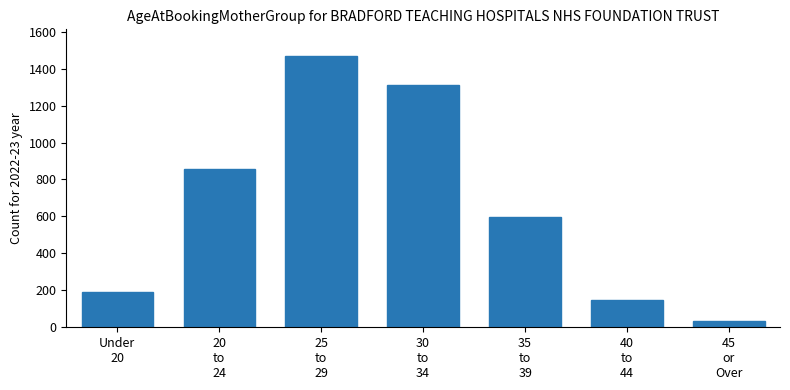

What is the change in value from Under
20 to 40
to
44?

-42